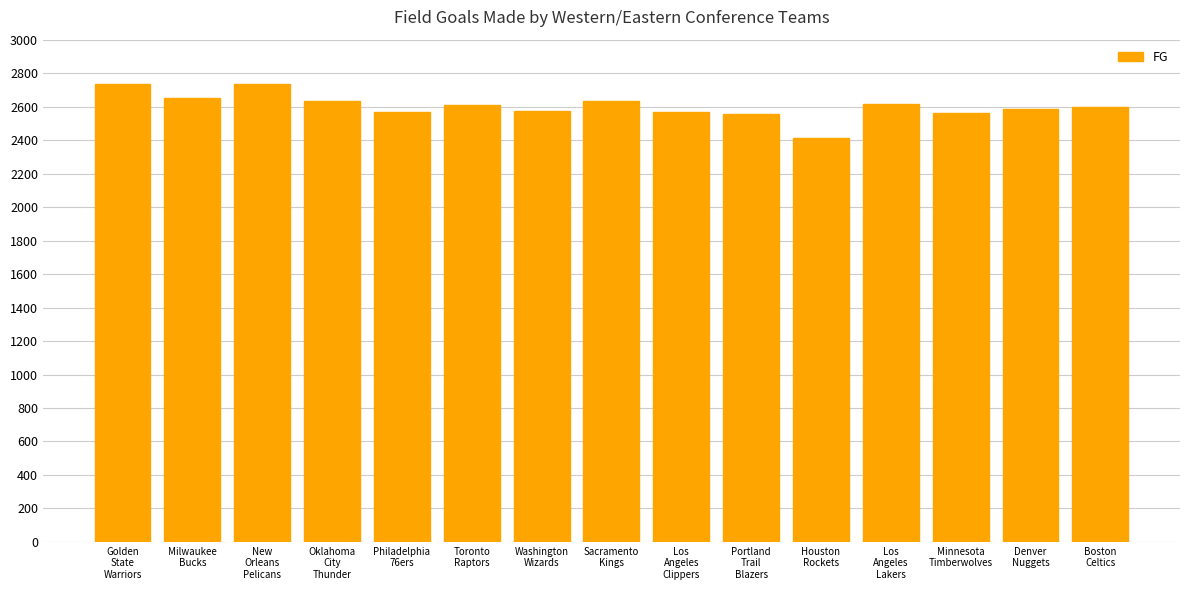

What is the change in value from Los
Angeles
Clippers to Boston
Celtics?

+29